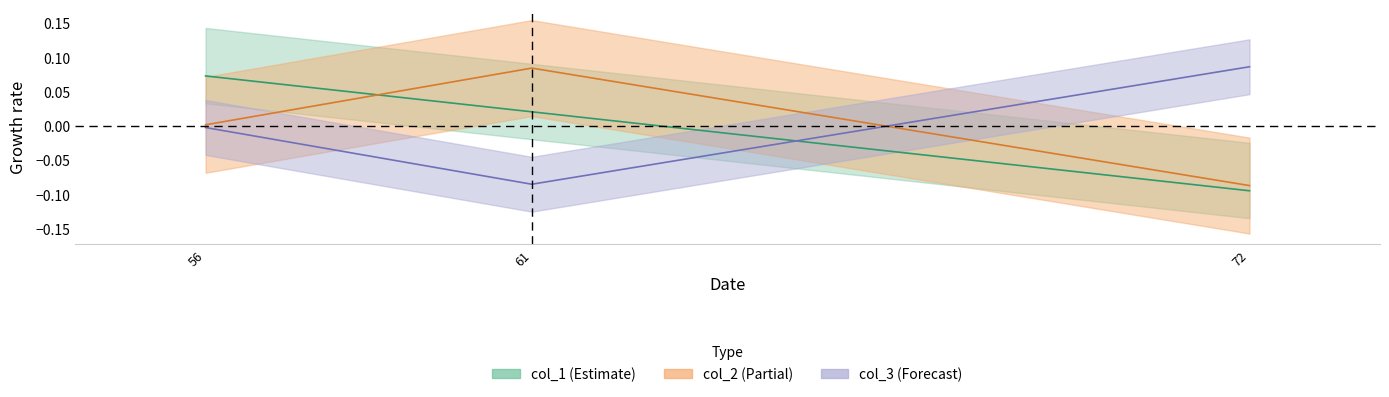

Rank the series by their maximum value, from lowest to highest.

col_1, col_2, col_3